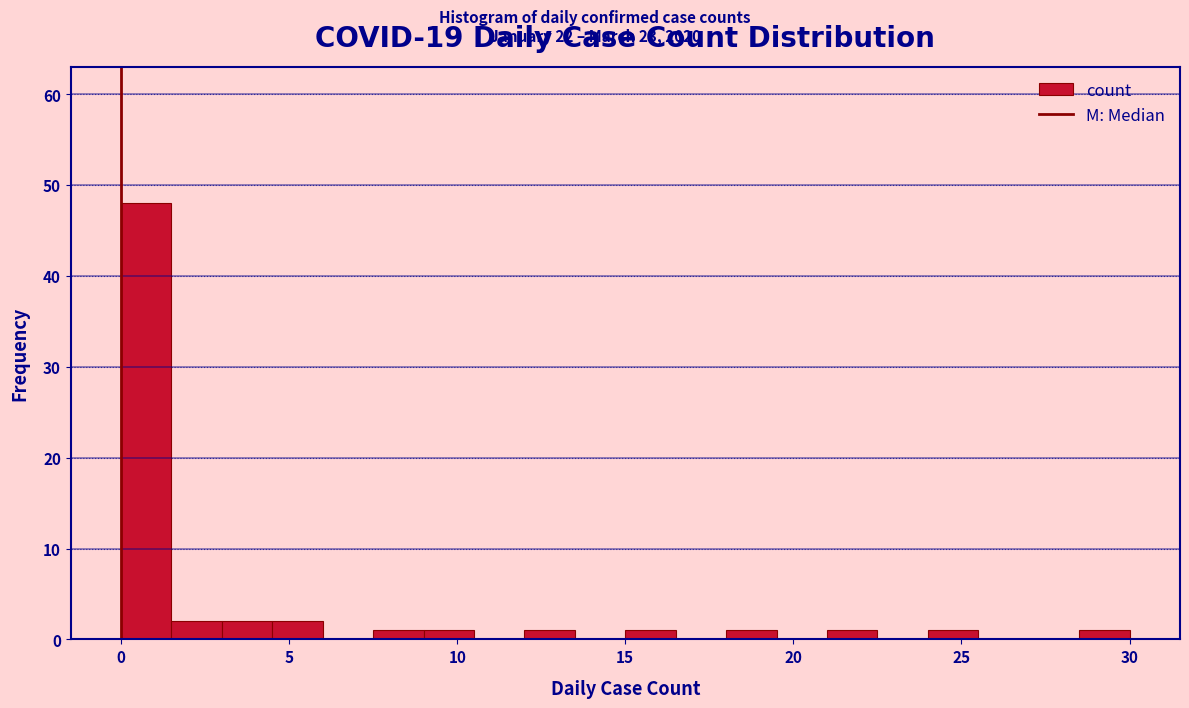

Read against the x-axis, roughly where is the centre of the tallest bar?

1.0